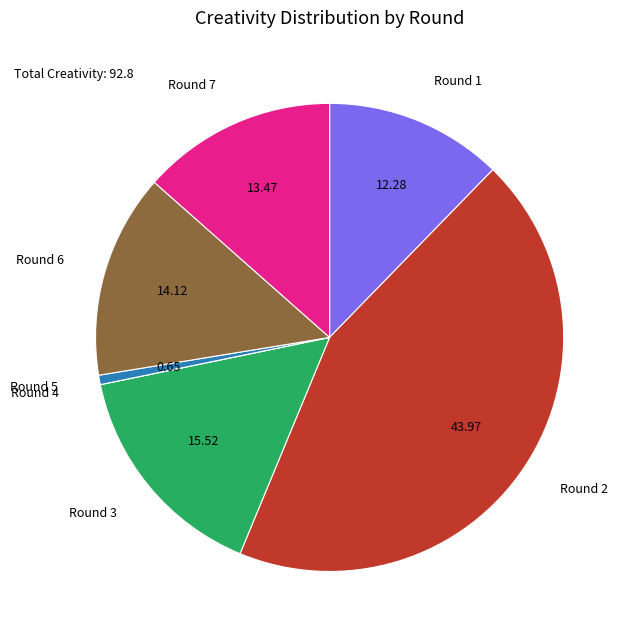

Is the sum of Round 3 and Round 5 greater than half?

No